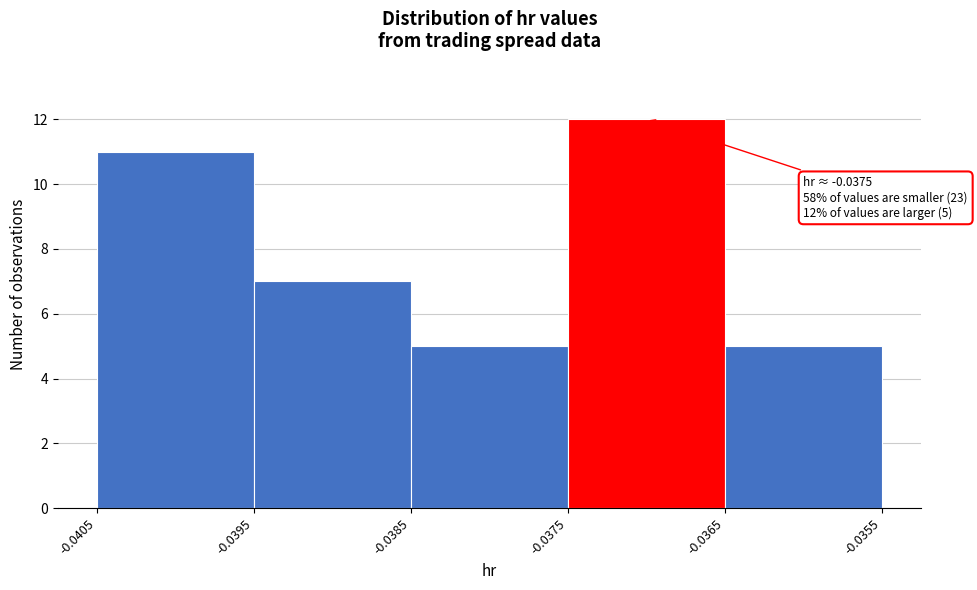

Over which range of the x-axis is the bar tallest?

-0.0375 to -0.0365